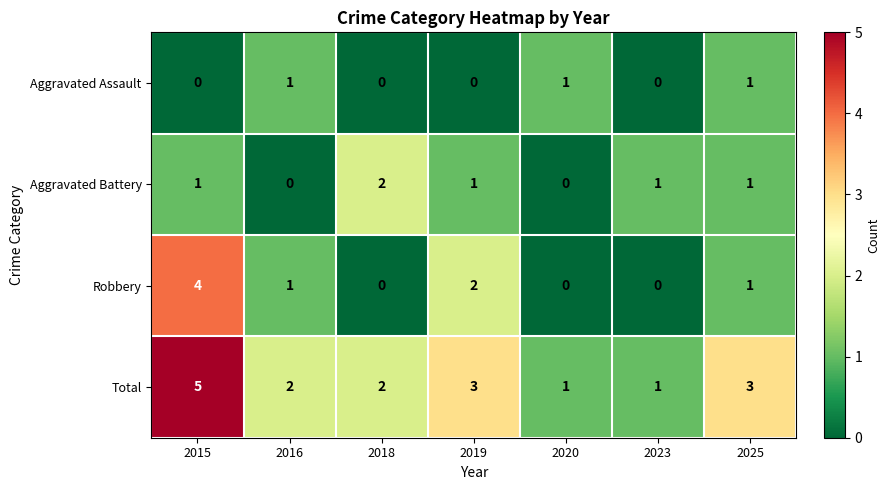

At which label is Robbery closest to 2?

2019